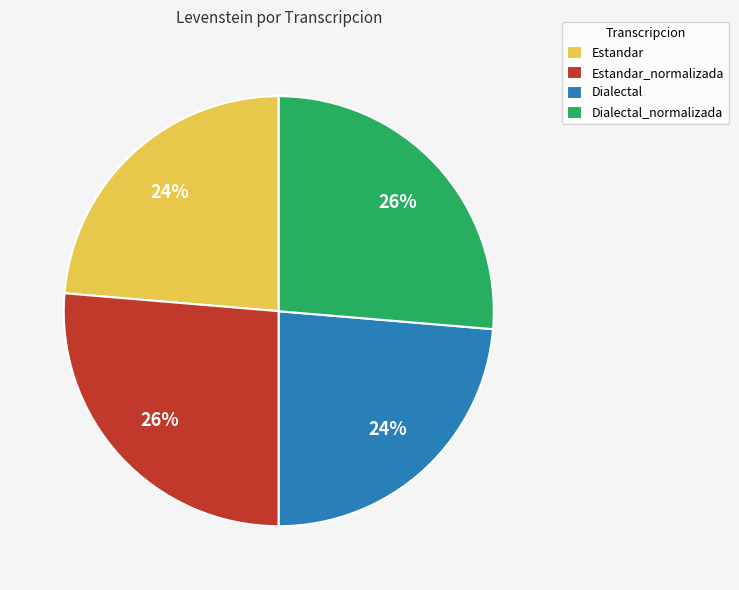

To the nearest percent, what is the average slice percentage?

25%